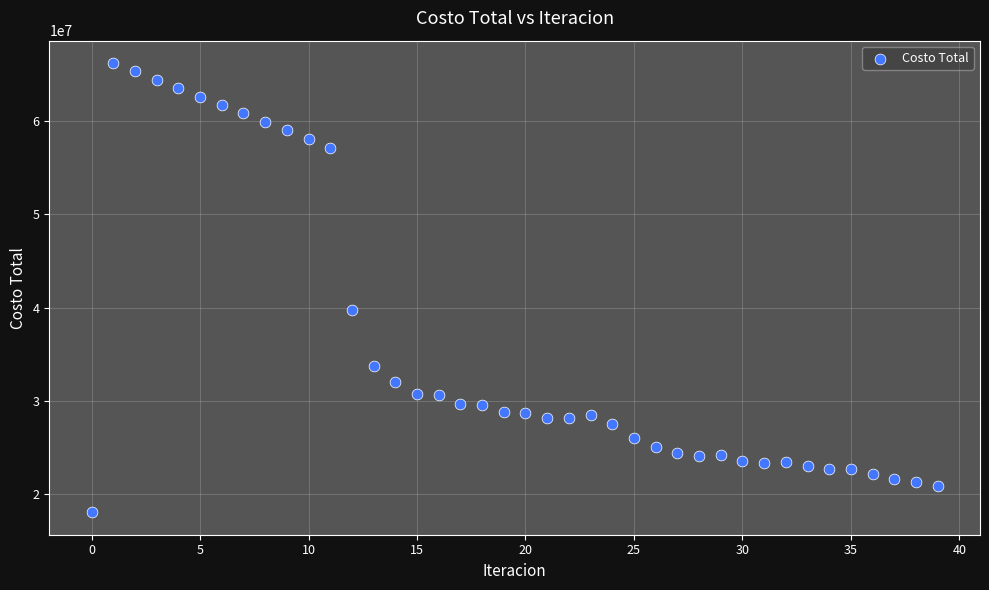

What Y value in the scatter plot is closest to 42142711?

39722014.9